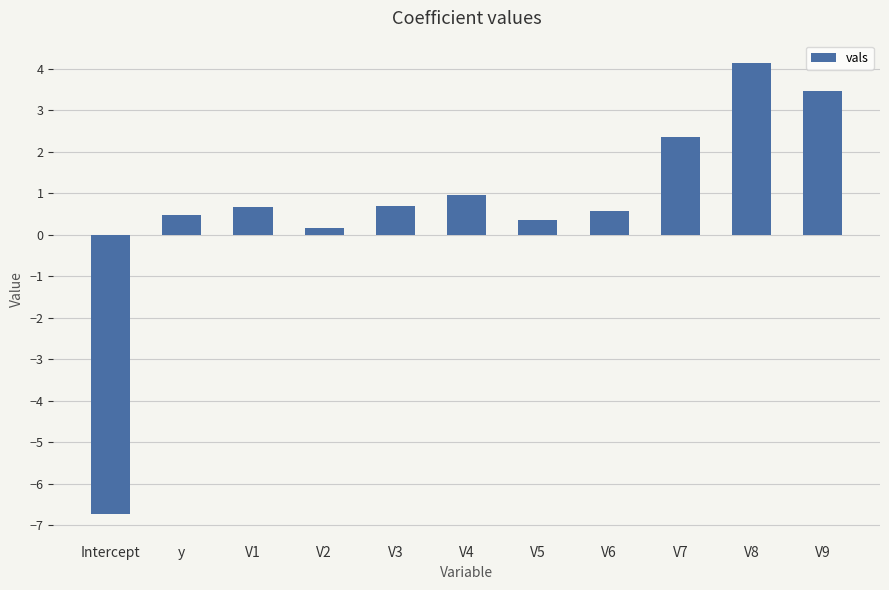

The chart shows a value of 0.6 at V6. True or false?

True